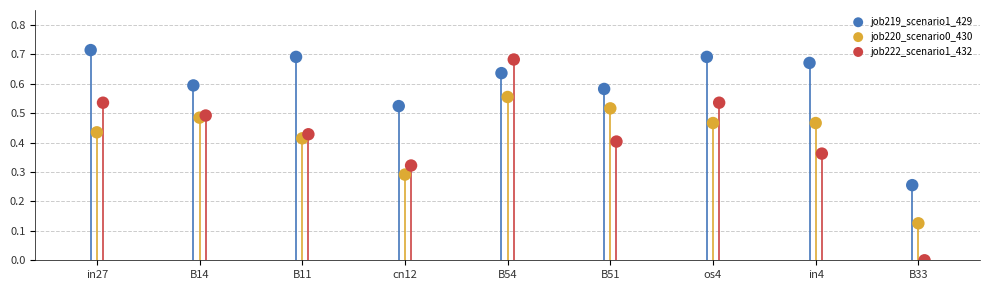

Which series contains the lowest Y value?

job222_scenario1_432